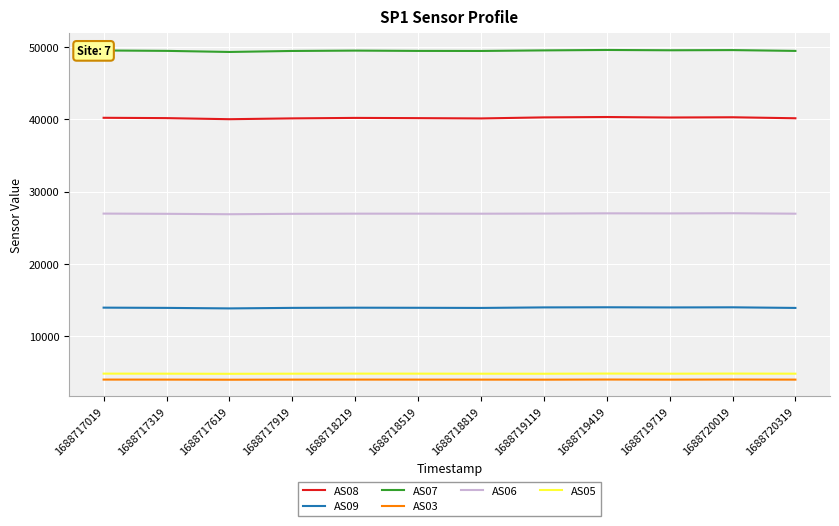

What is the lowest value of the AS05 series?

4790